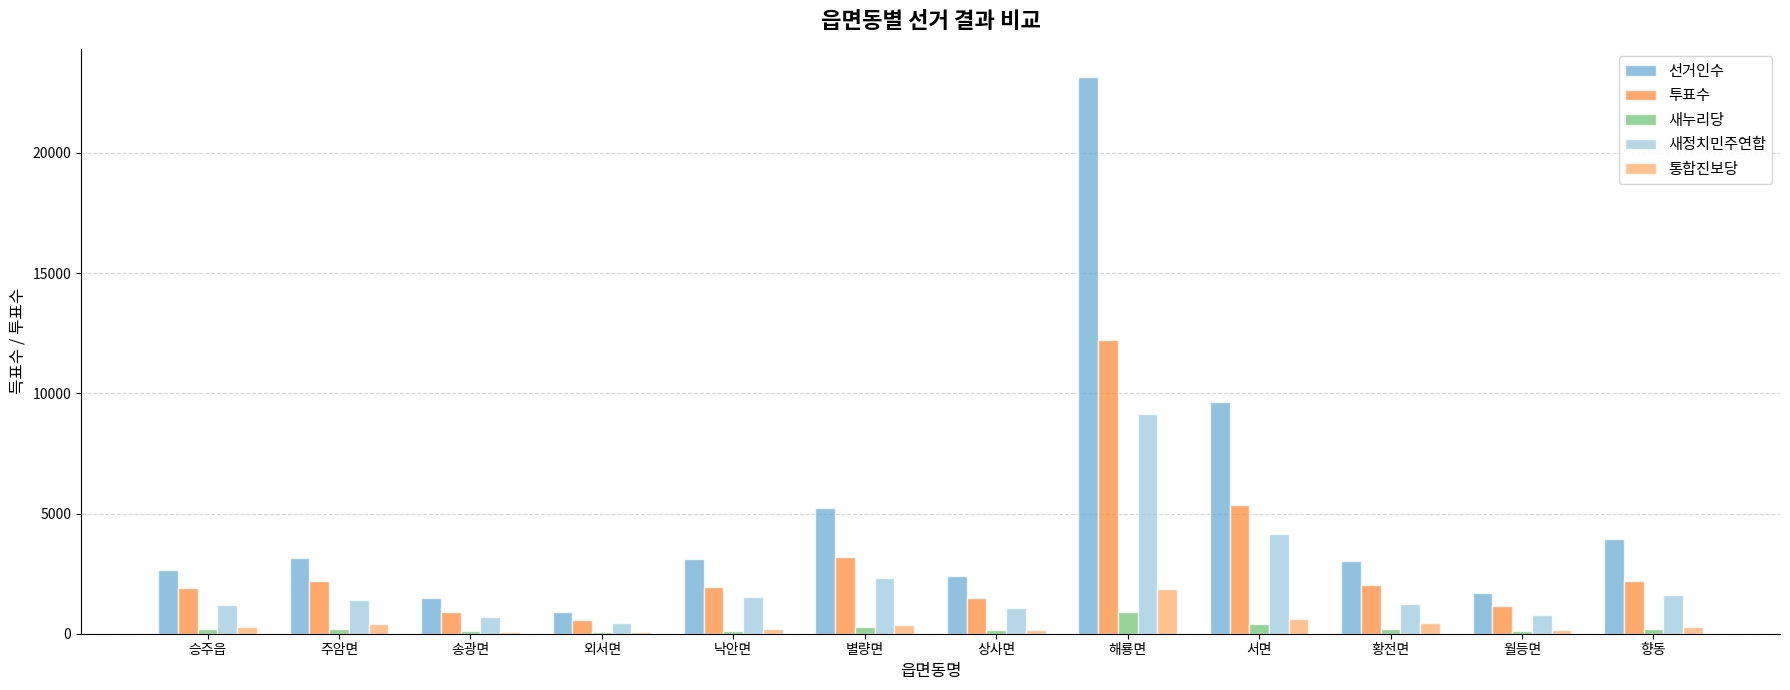

What is the average value of the 선거인수 series?

5031